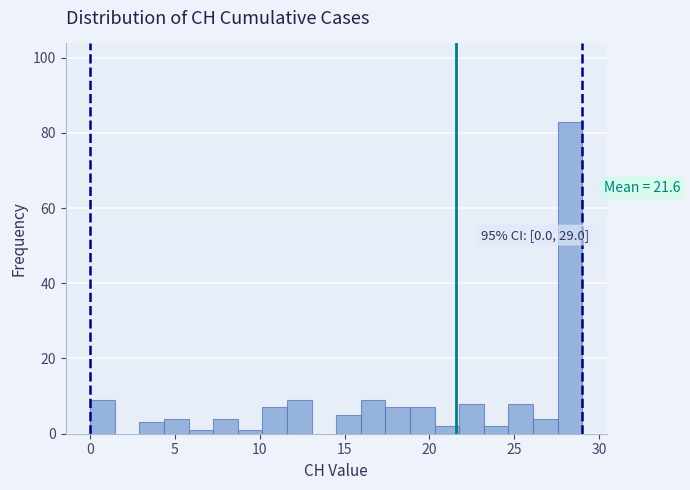

Around what value on the x-axis is the tallest bar? Give the approximate position of its centre, as read against the axis.

28.5